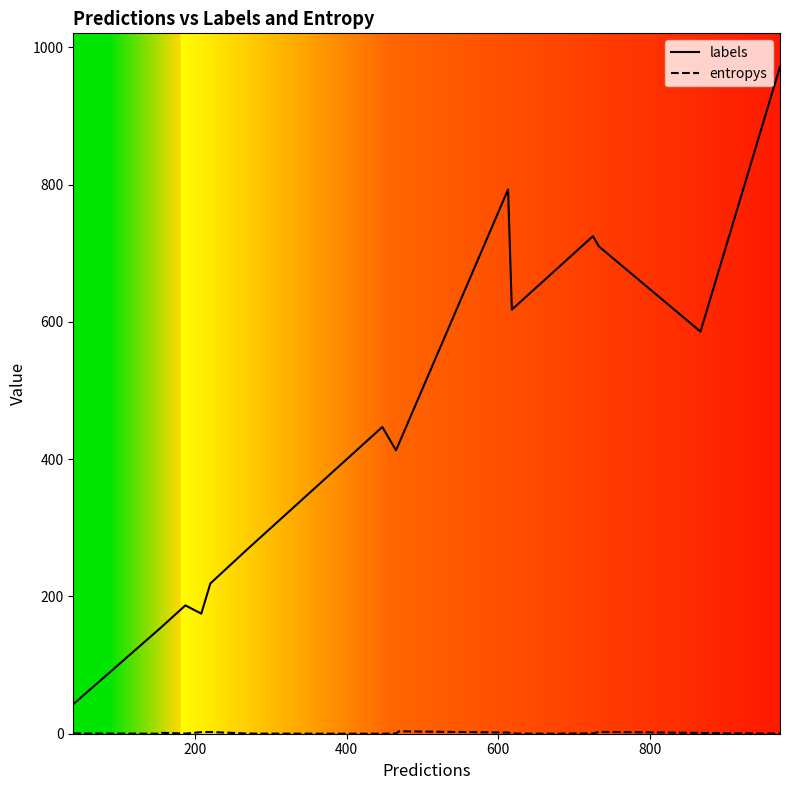

True or false: entropys has a value of 0.0 at 9.

True